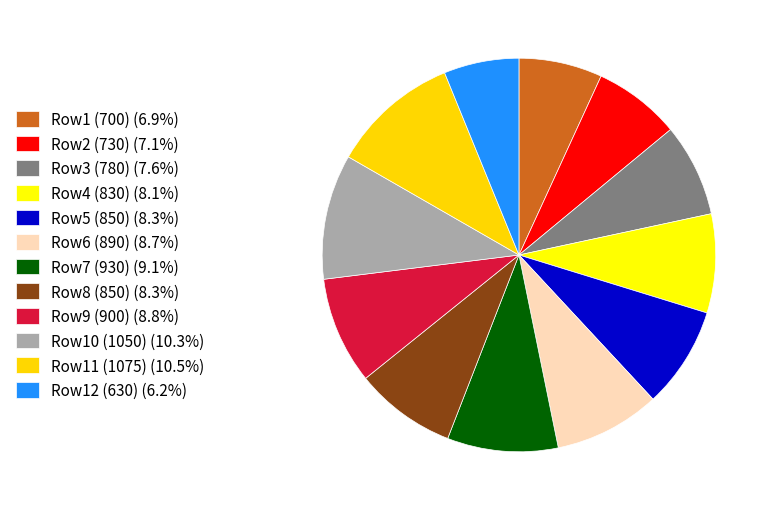

What is the ratio of the value at Row1 (700) (6.9%) to the value at Row6 (890) (8.7%)?

0.8